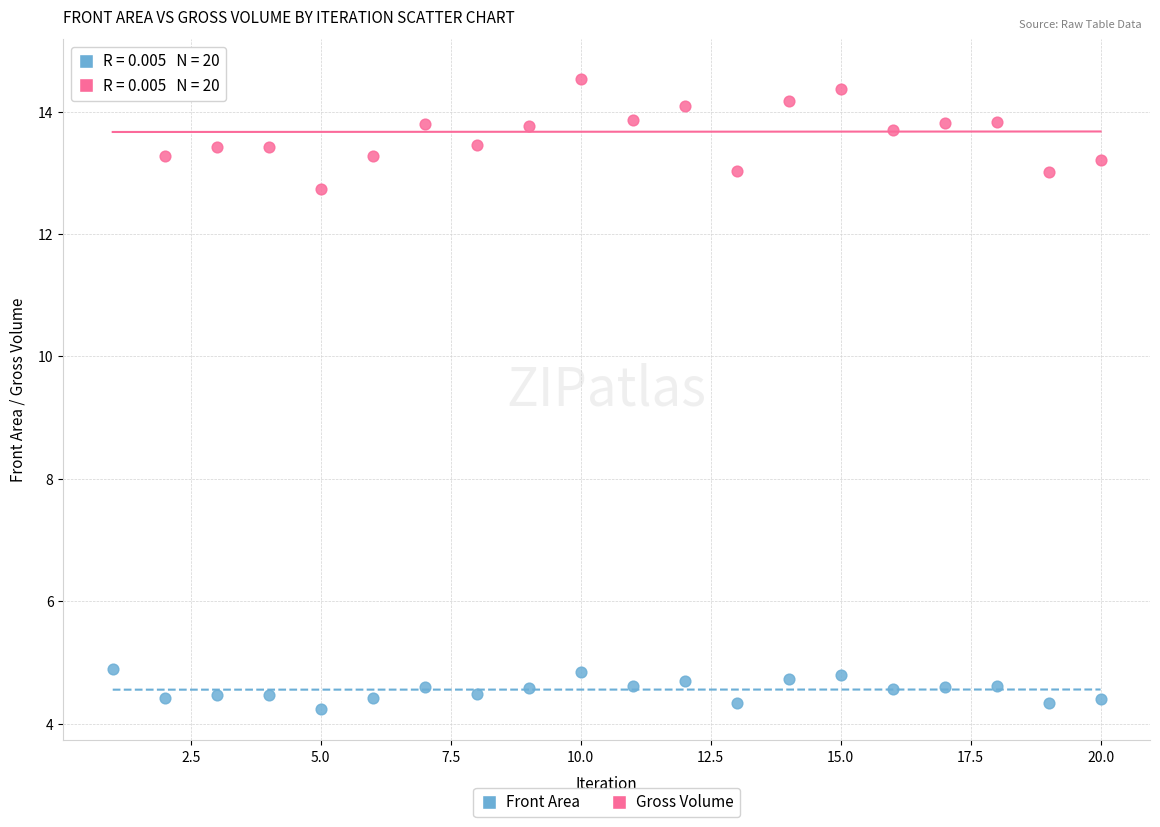

What are all the series names shown in the legend?

Front Area, Gross Volume